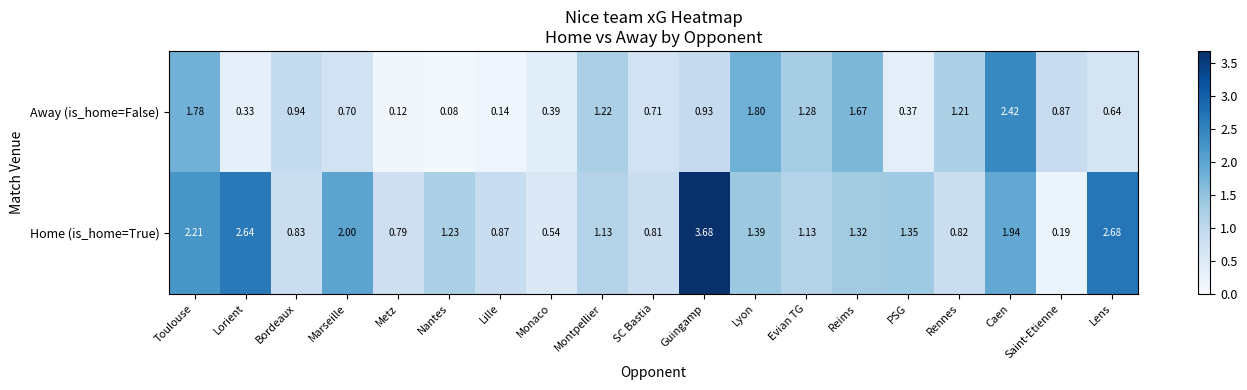

At which category does the chart reach its peak across all series?

Guingamp